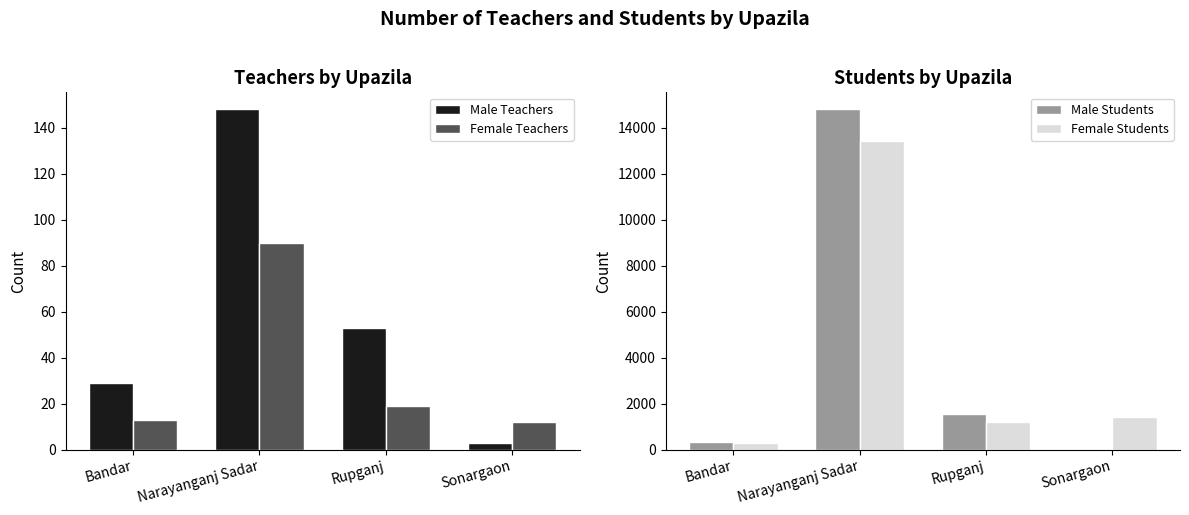

Is the value of Male Students at Narayanganj Sadar greater than the value of Male Teachers at Sonargaon?

Yes